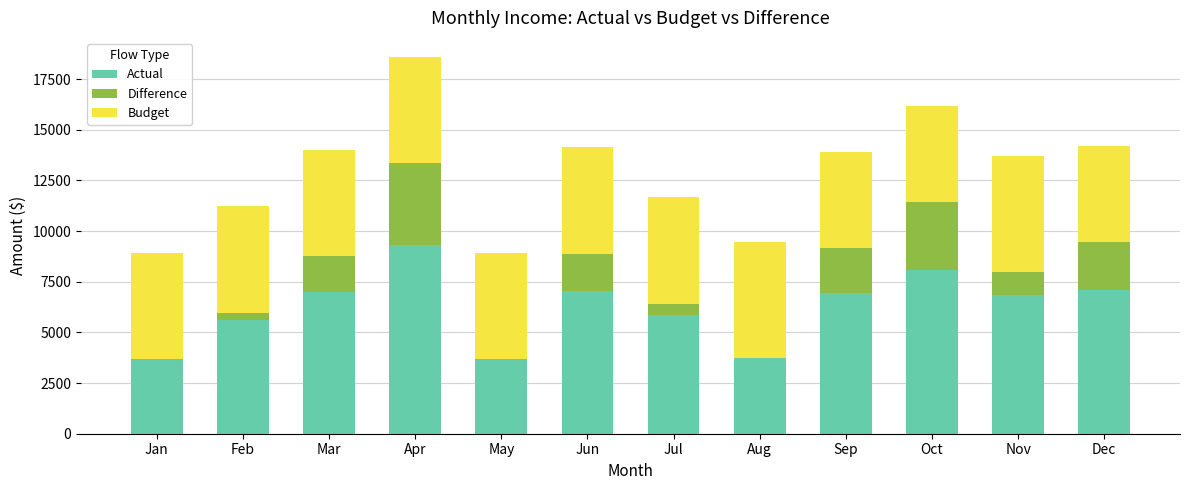

At which category is the sum across all series the highest?

Apr